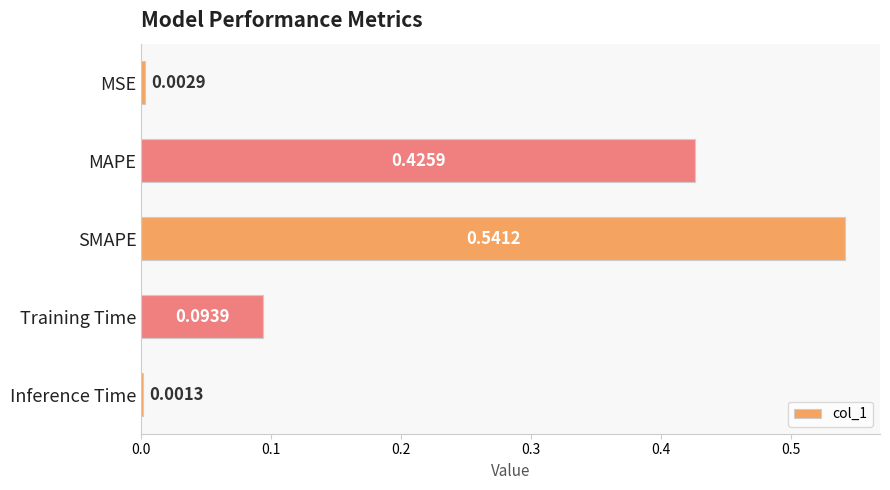

At which label is the value closest to 0?

Inference Time